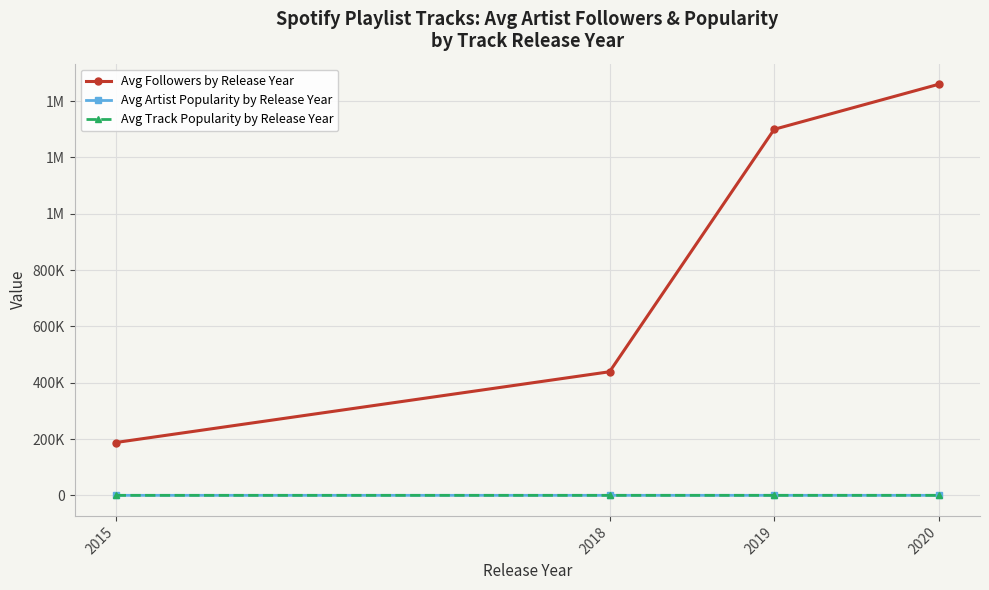

Reading left to right, extract all data points from this chart.

Avg Followers by Release Year: 187587.0	438928.3	1299768.0	1459872.8
Avg Artist Popularity by Release Year: 72.0	72.7	76.5	68.7
Avg Track Popularity by Release Year: 40.0	58.0	70.8	65.8